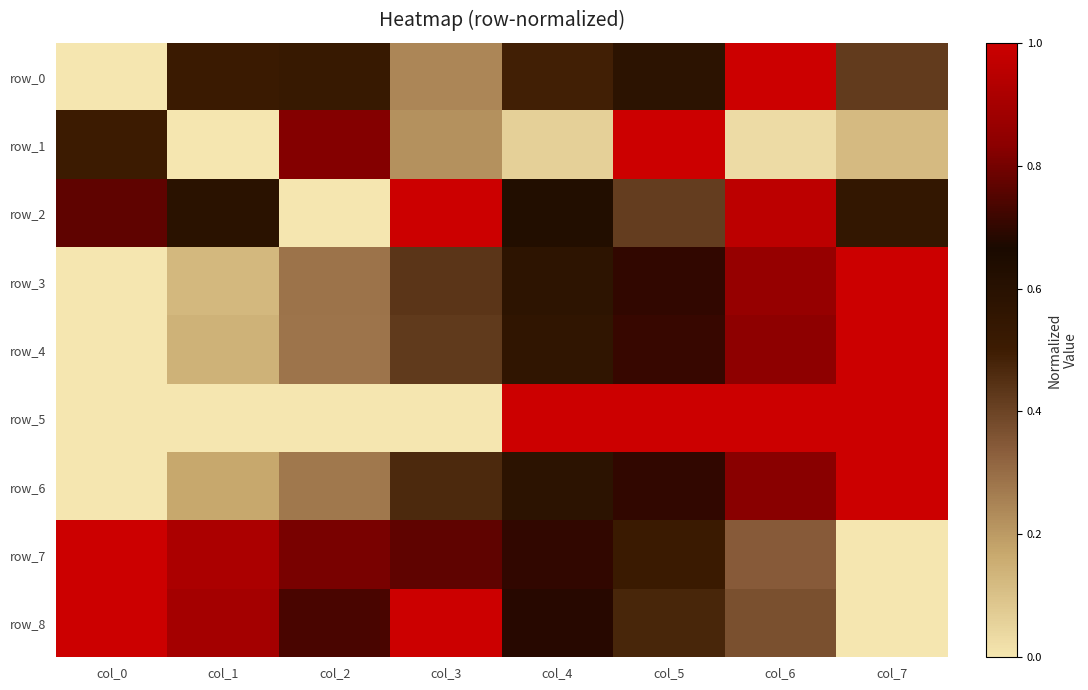

What is the total value across all series at col_3?

4.6